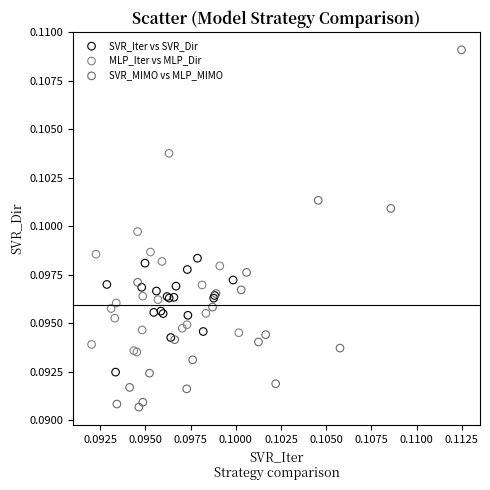

Which series has the widest spread of Y values?

SVR_MIMO vs MLP_MIMO